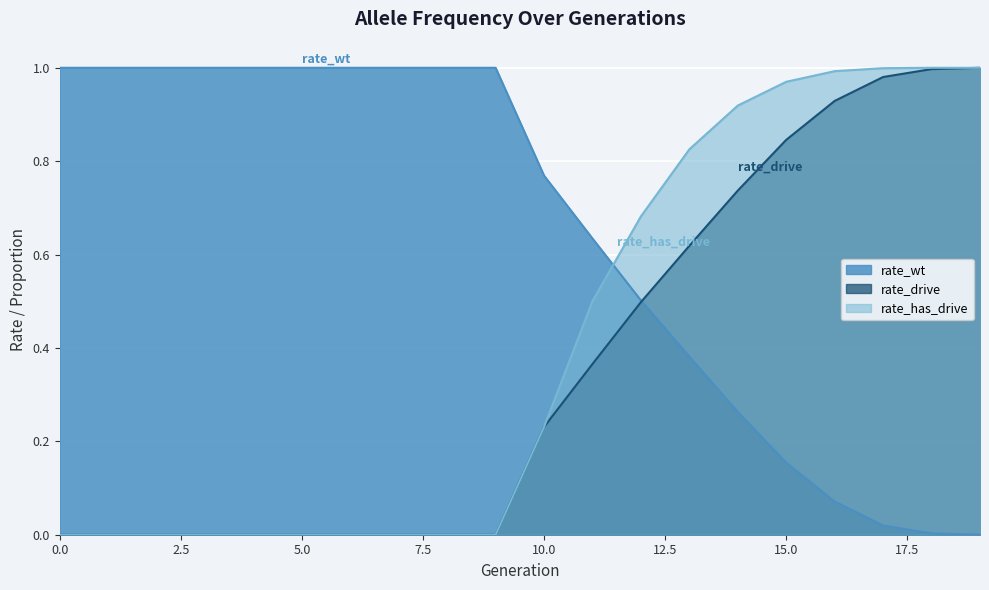

True or false: rate_wt has more than 1 interior local peaks.

False